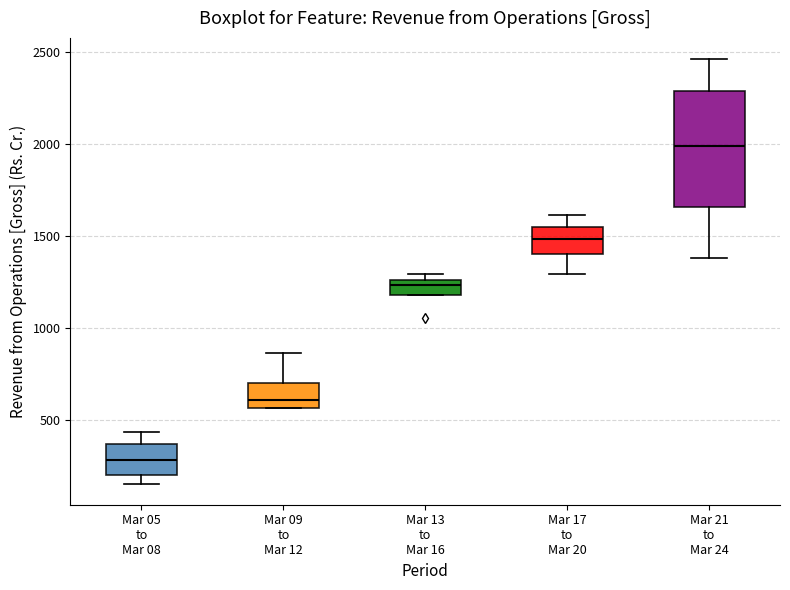

Where is the upper edge of the box for Mar 13 to Mar 16 on the y-axis? The values are not printed on the chart, so give them approximately, as read against the axis.

1250